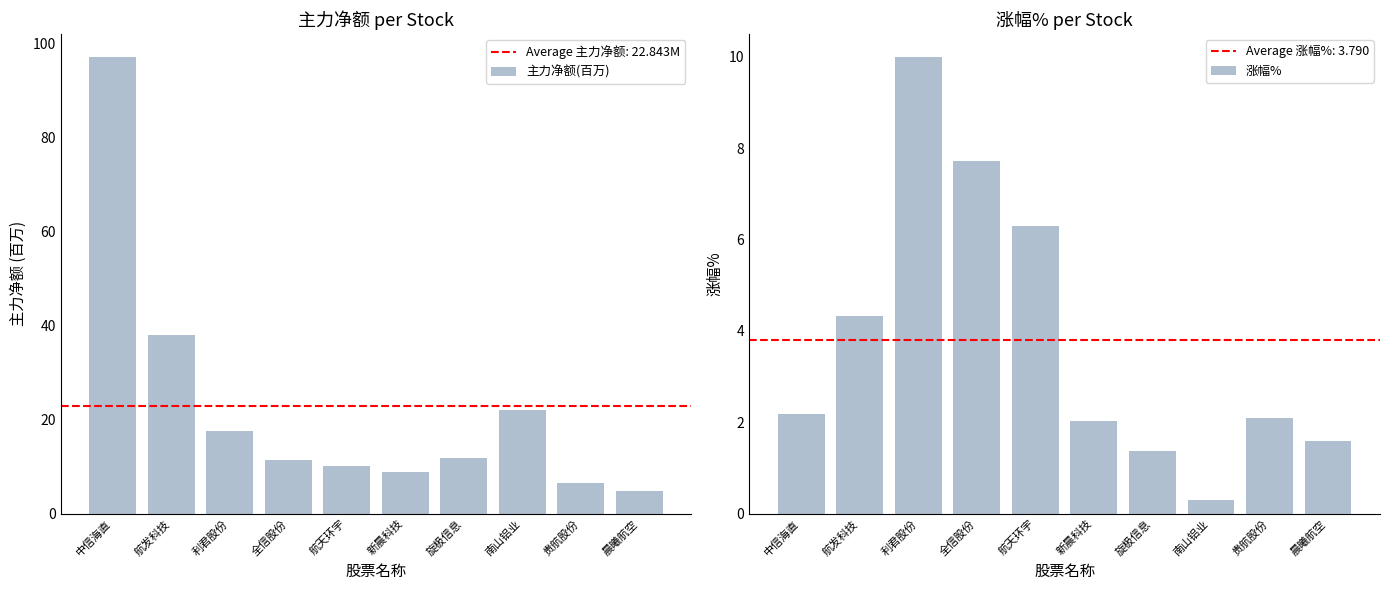

How many values in the 主力净额(百万) series are below 11?

4